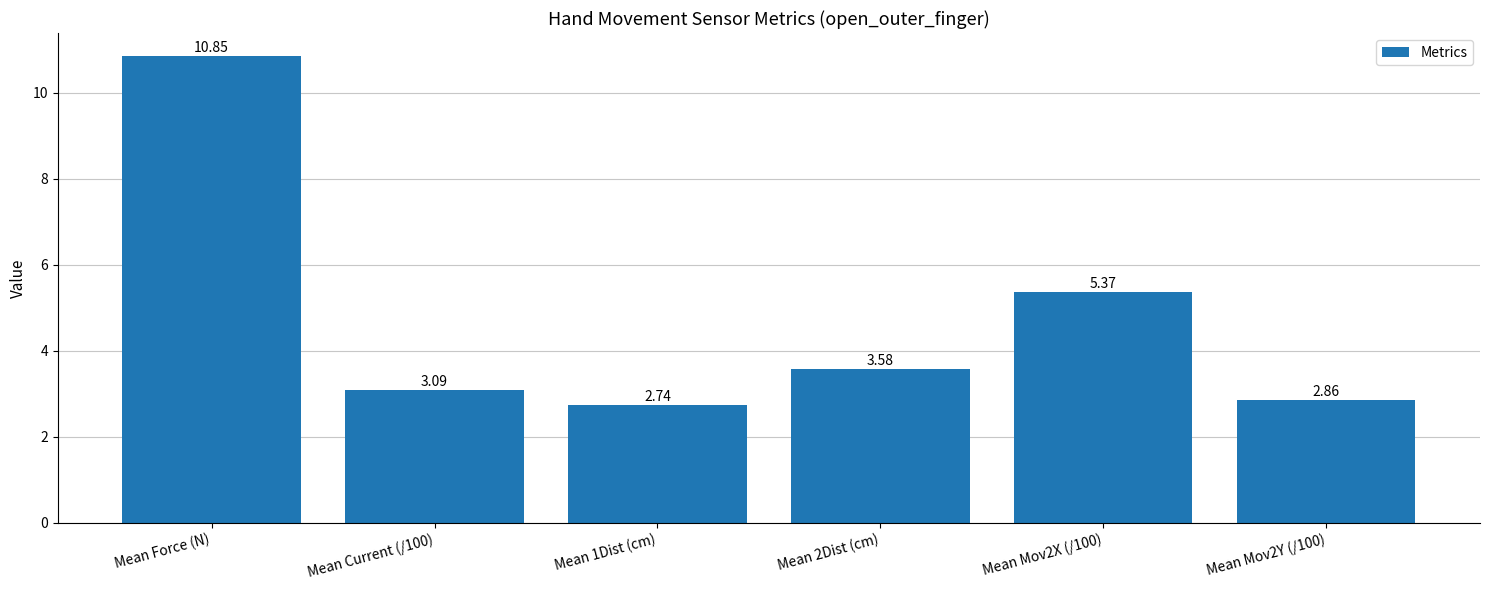

List the labels in order of value, largest first.

Mean Force (N), Mean Mov2X (/100), Mean 2Dist (cm), Mean Current (/100), Mean Mov2Y (/100), Mean 1Dist (cm)